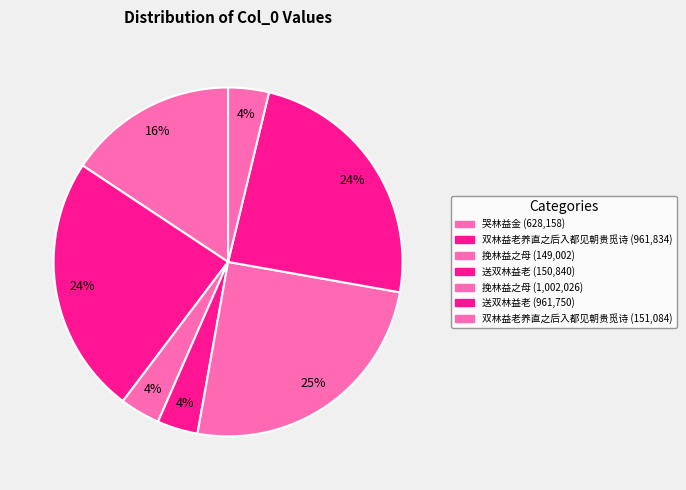

Rank the categories by value from lowest to highest.

挽林益之母, 送双林益老, 双林益老养直之后入都见朝贵觅诗, 哭林益金, 送双林益老, 双林益老养直之后入都见朝贵觅诗, 挽林益之母